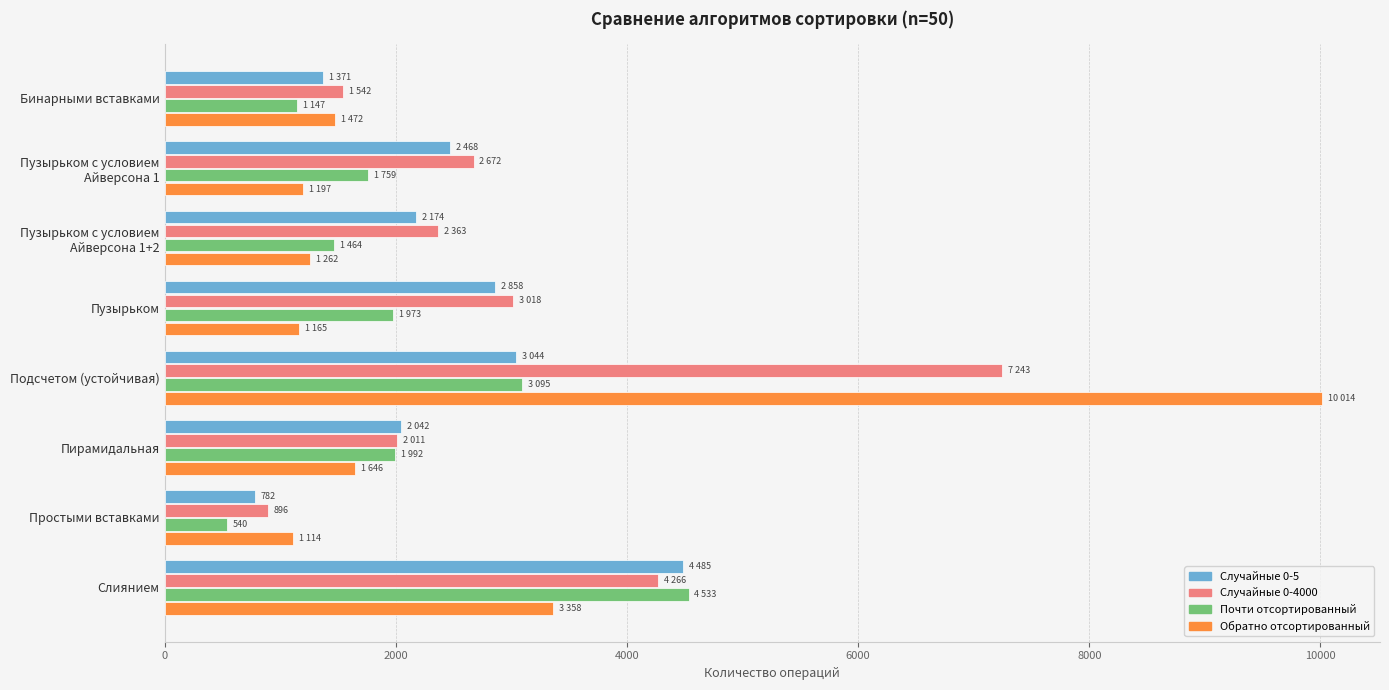

What is the greatest value displayed?

10014.3